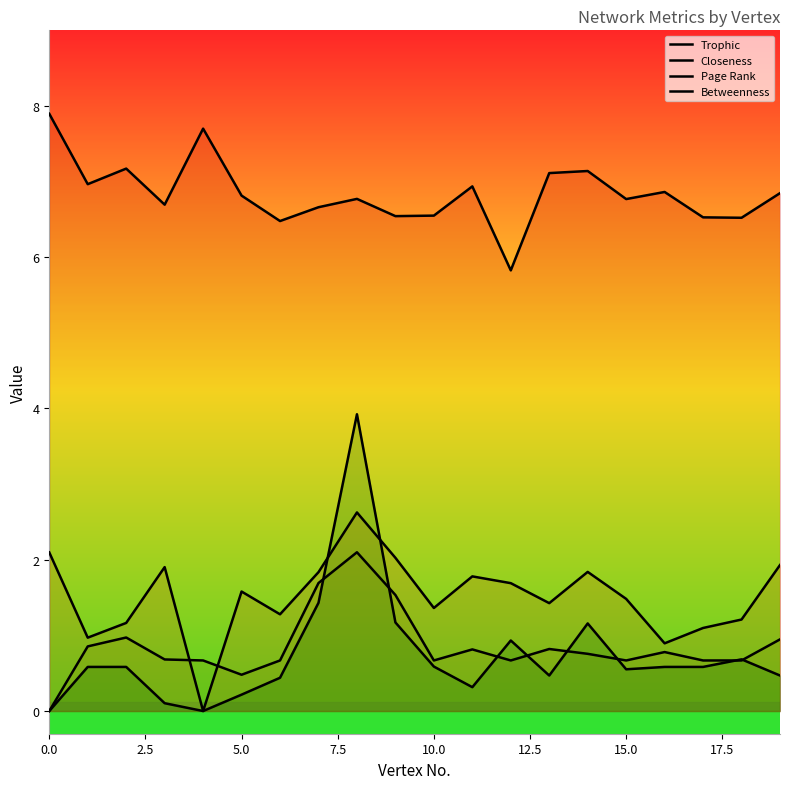

True or false: Betweenness and Trophic cross at least once.

False